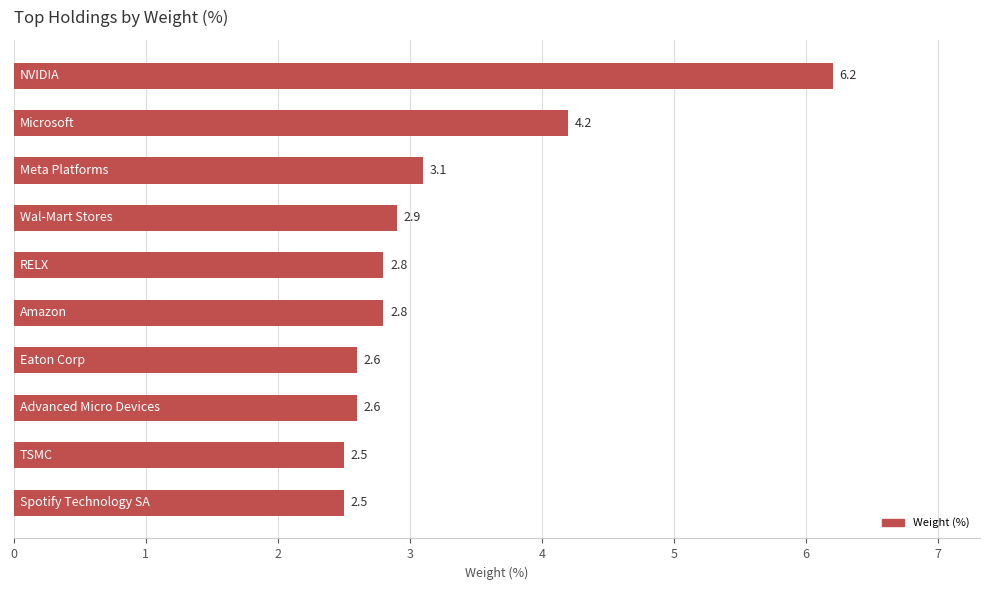

Does the chart contain any negative values?

No